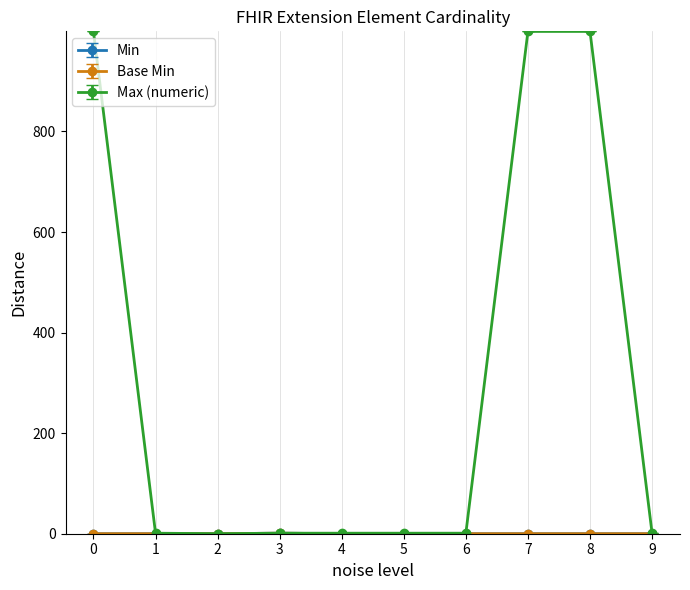

Does the chart display data point markers on the line(s)?

Yes